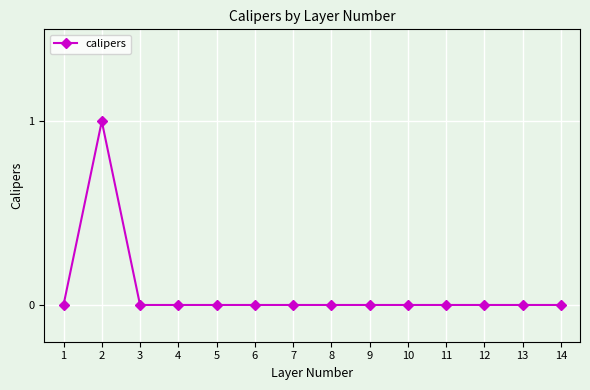

Where is the first local maximum?

2